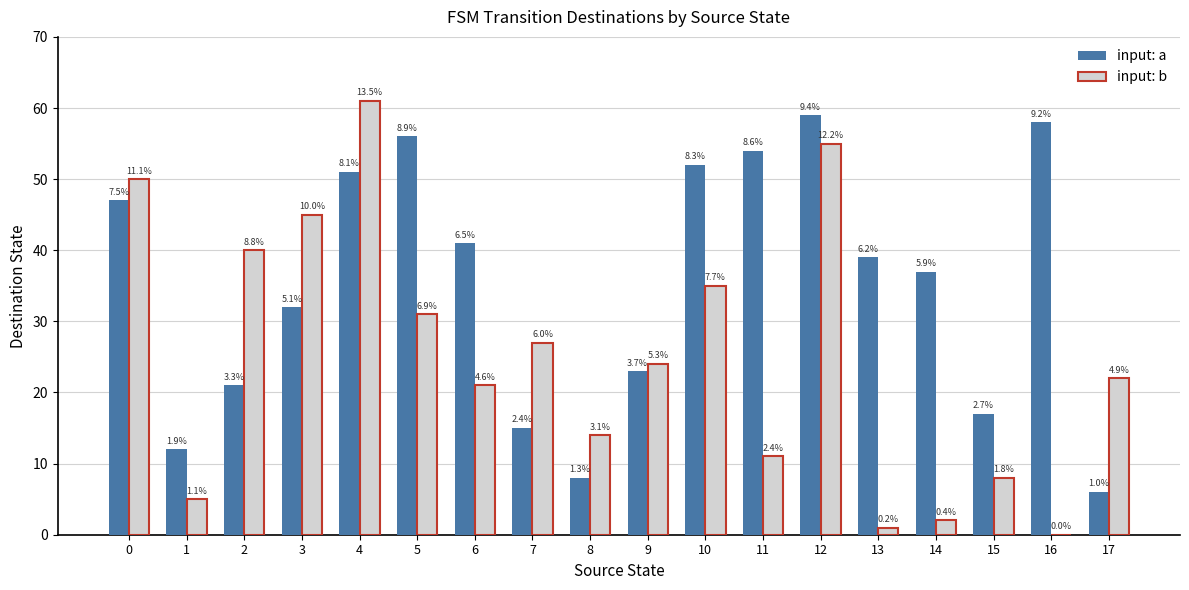

What are all the series names shown in the legend?

input: a, input: b